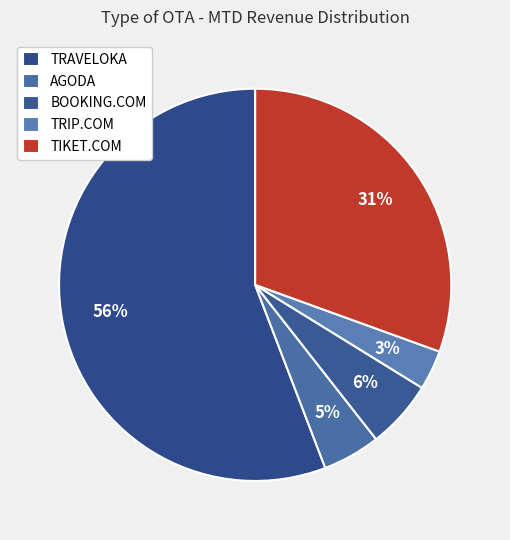

Is it true that TIKET.COM is 36% of the pie?

False